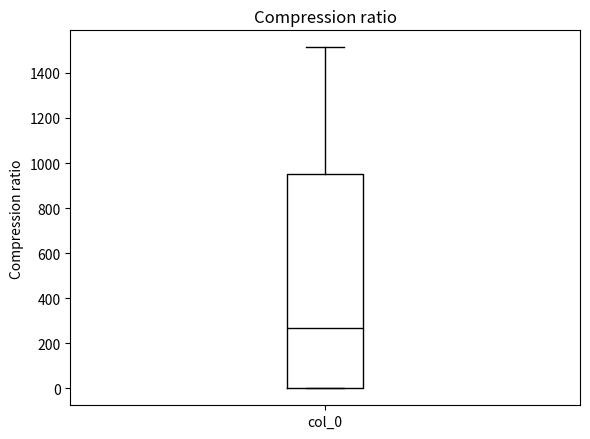

Where is the lower edge of the box for col_0 on the y-axis? The values are not printed on the chart, so give them approximately, as read against the axis.

0